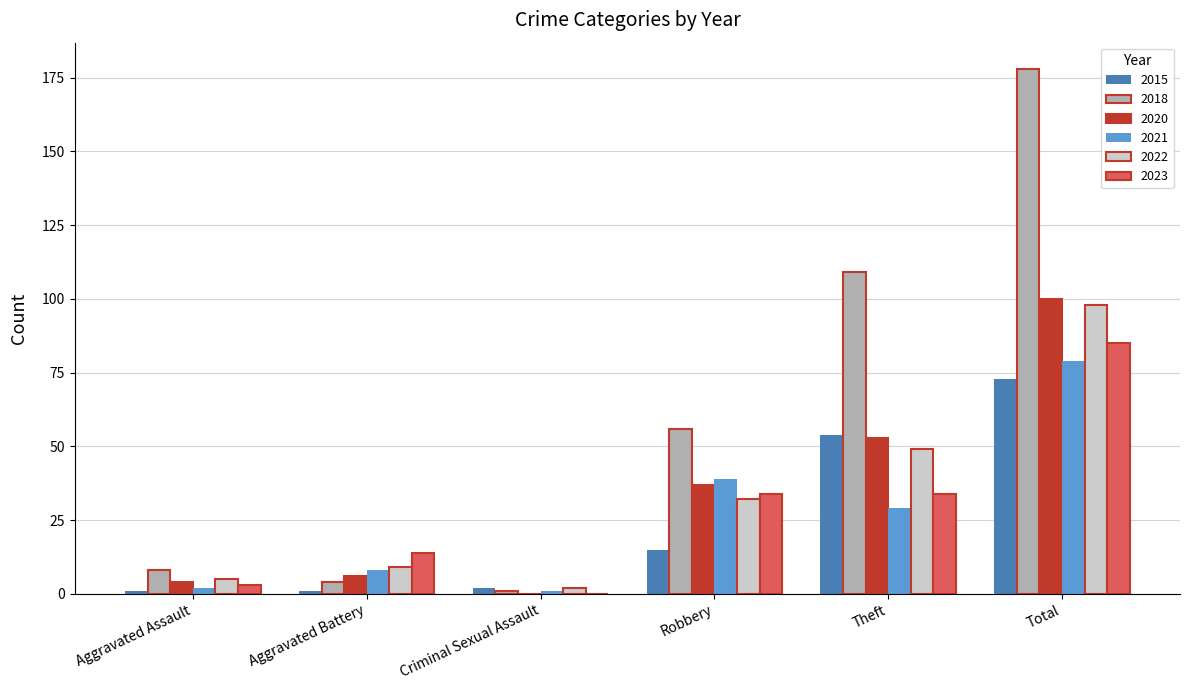

How many categories are shown in the chart?

6